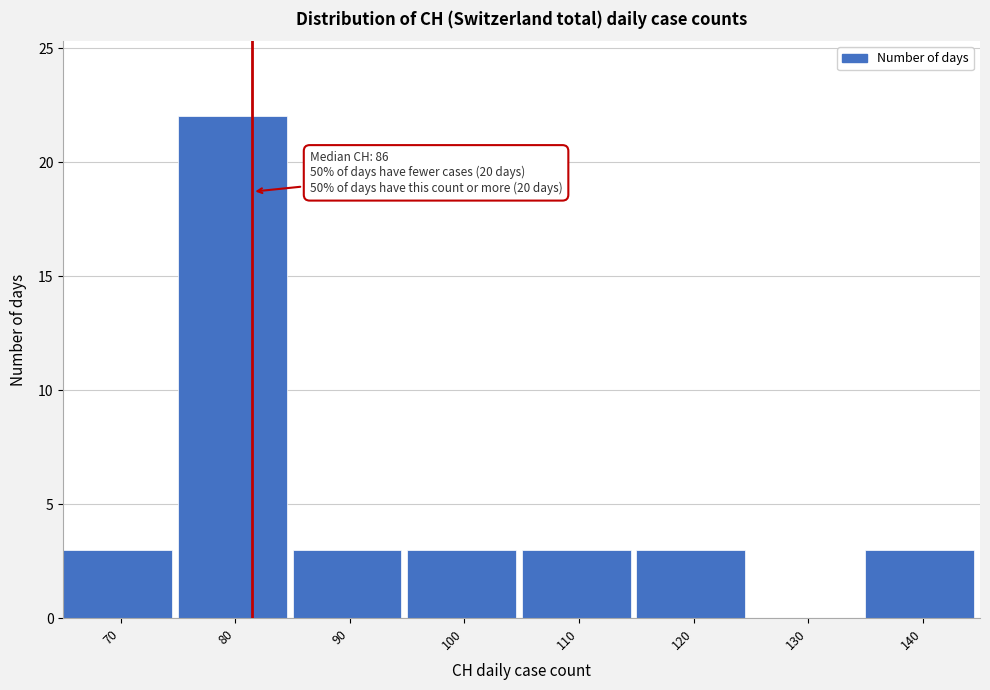

Reading right to left, list all the values displayed in this chart.

140=3	130=0	120=3	110=3	100=3	90=3	80=22	70=3